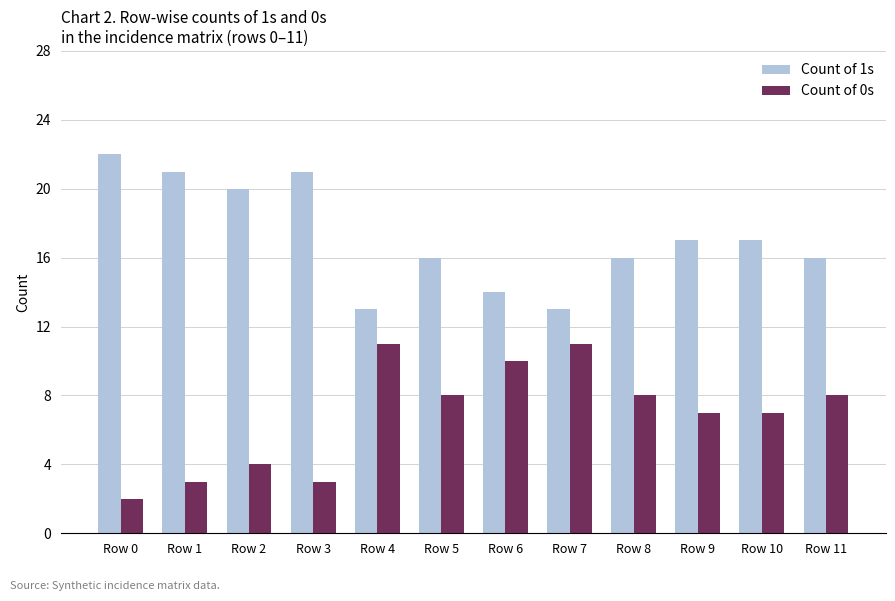

Rank the series at Row 0 from highest to lowest value.

Count of 1s, Count of 0s